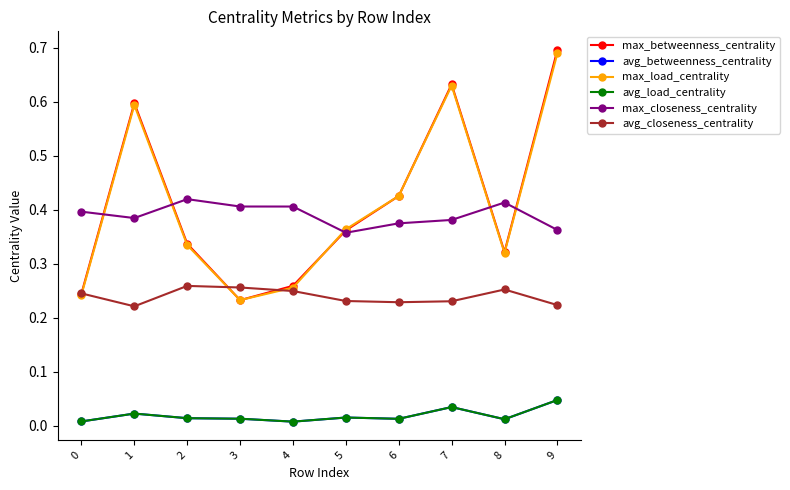

Is this an area chart (filled region under the line)?

No